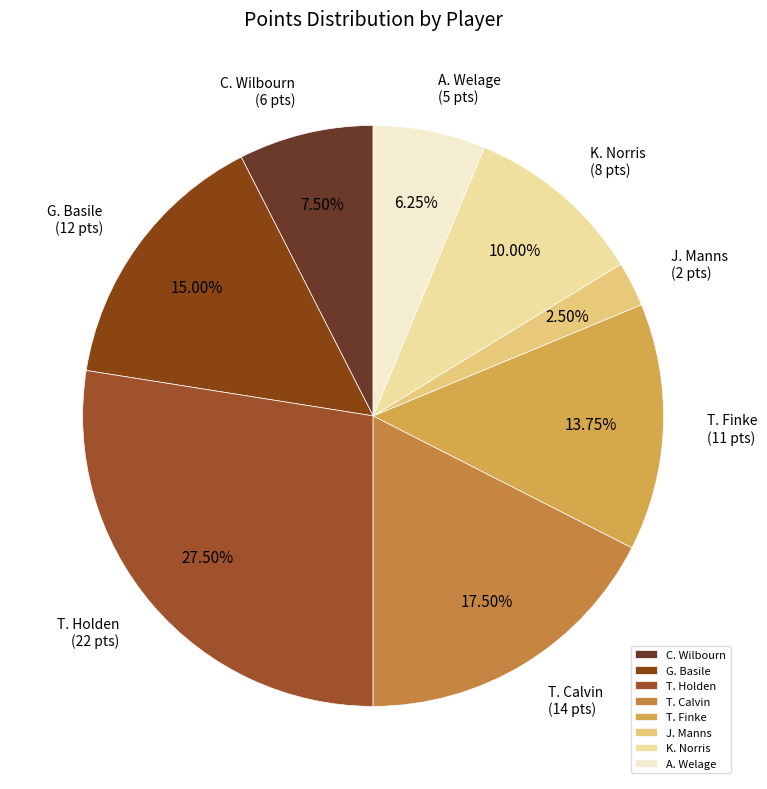

Rank the categories by value from lowest to highest.

J. Manns, A. Welage, C. Wilbourn, K. Norris, T. Finke, G. Basile, T. Calvin, T. Holden